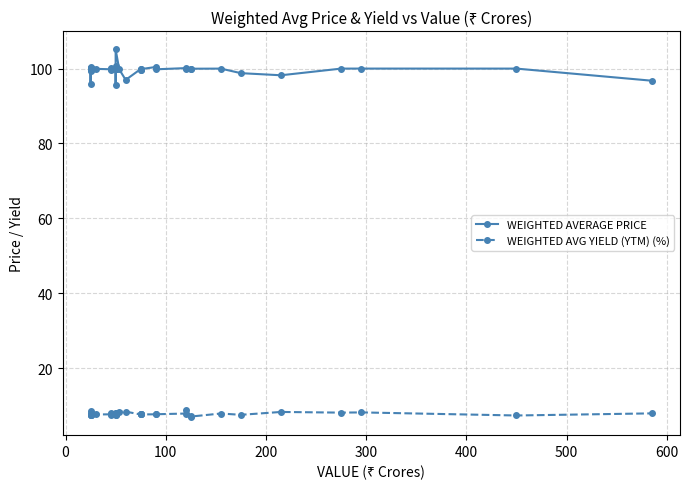

How many lines are shown in the chart?

2